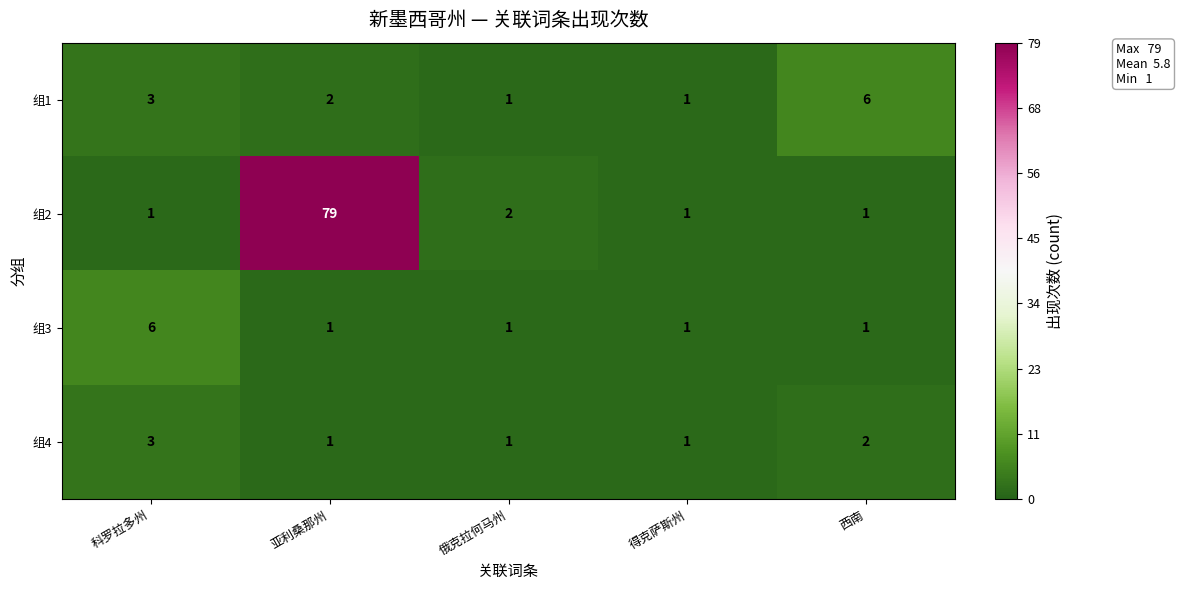

What is the maximum value for 组2?

79